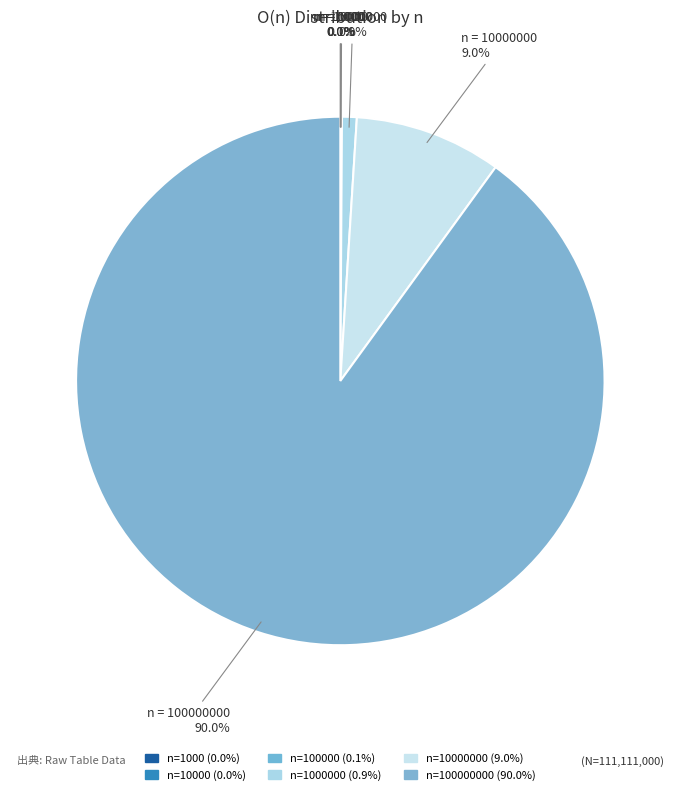

How many segments does this pie chart have?

6